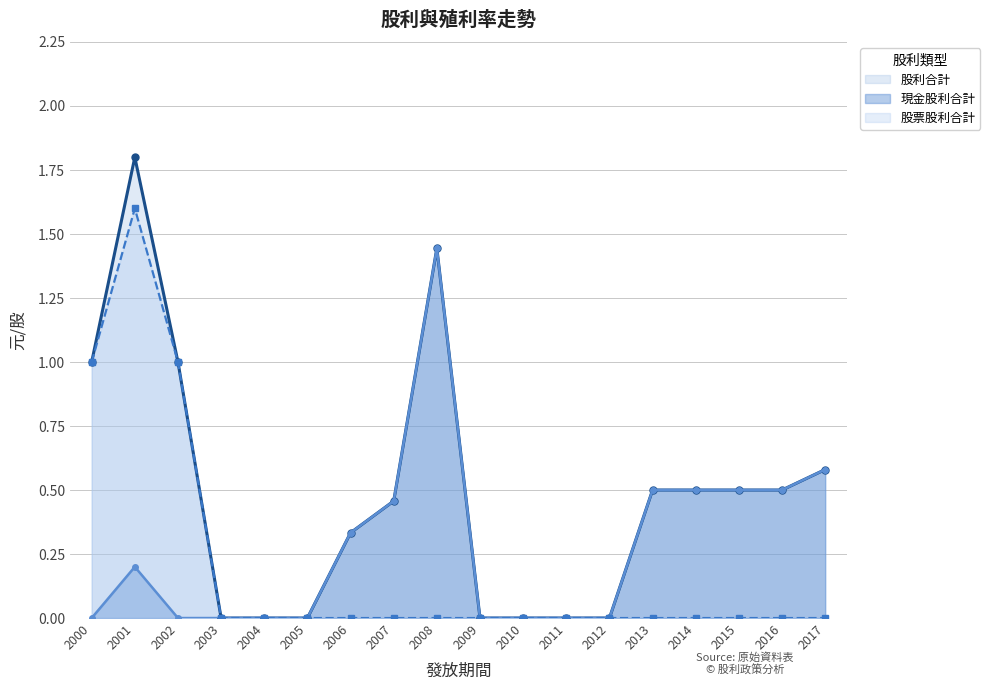

How many data points does each series have?

18